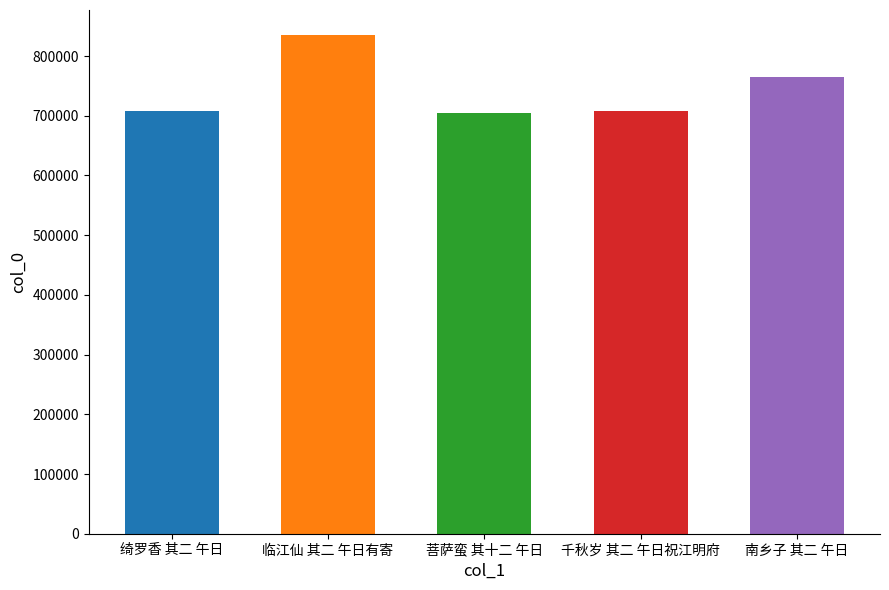

At which label does the data first exceed 708191?

临江仙 其二 午日有寄